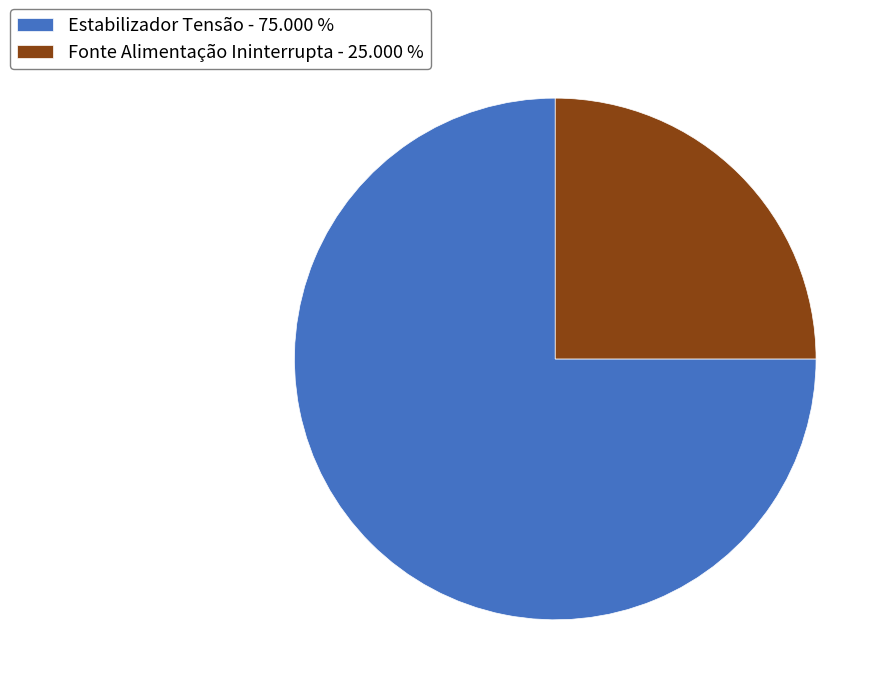

Do Fonte Alimentação Ininterrupta - 25.000 % and Estabilizador Tensão - 75.000 % together represent more than half of the pie?

Yes